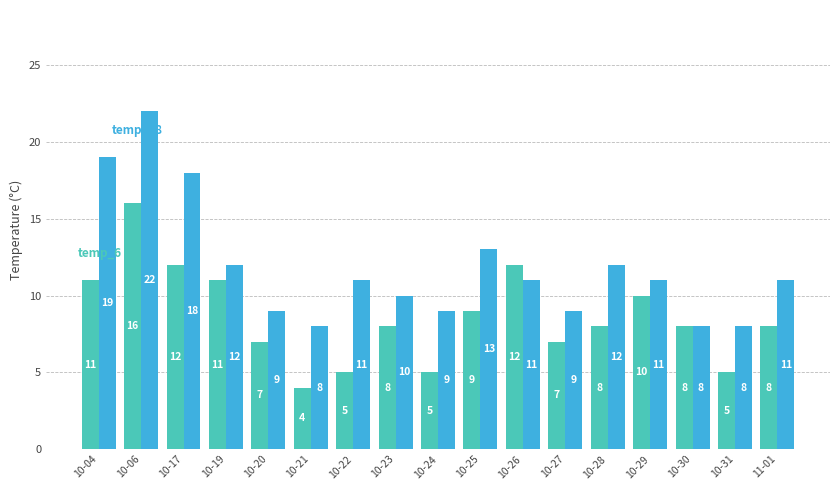

What is the spread (max minus min) of values at 10-29?

1